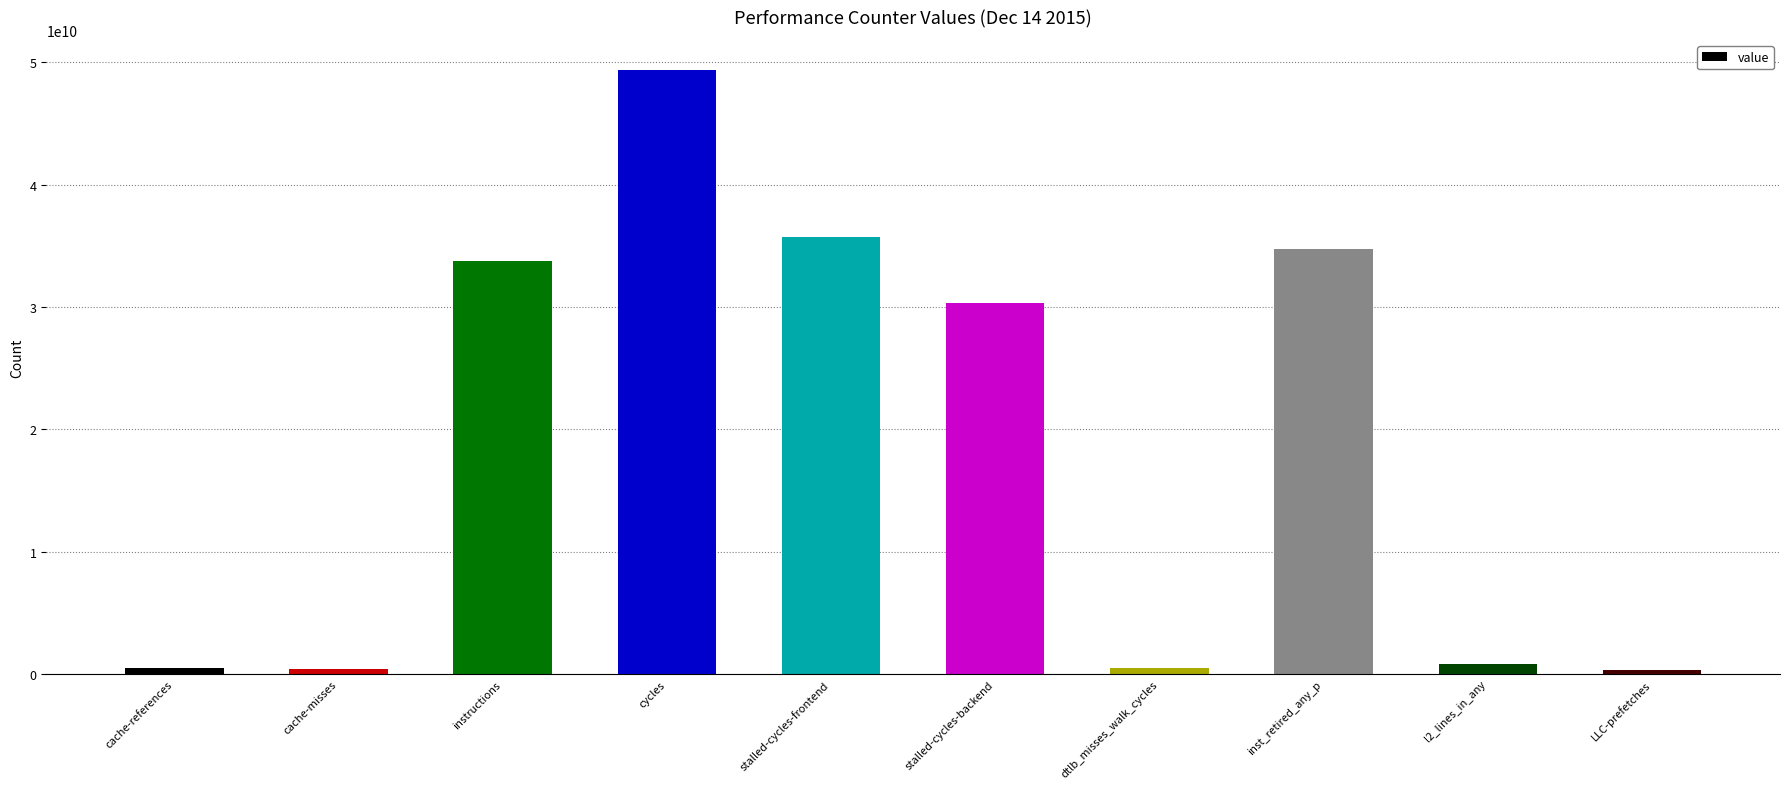

How many bars are there in total?

10